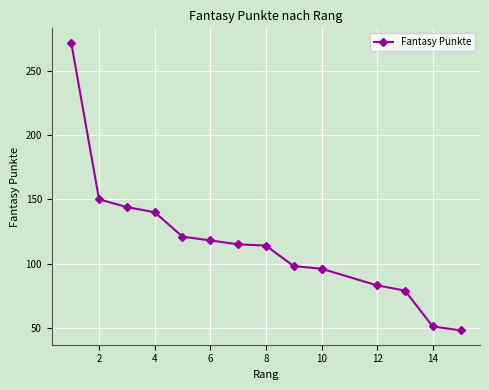

True or false: there are more than 1 points higher than both neighbors.

False